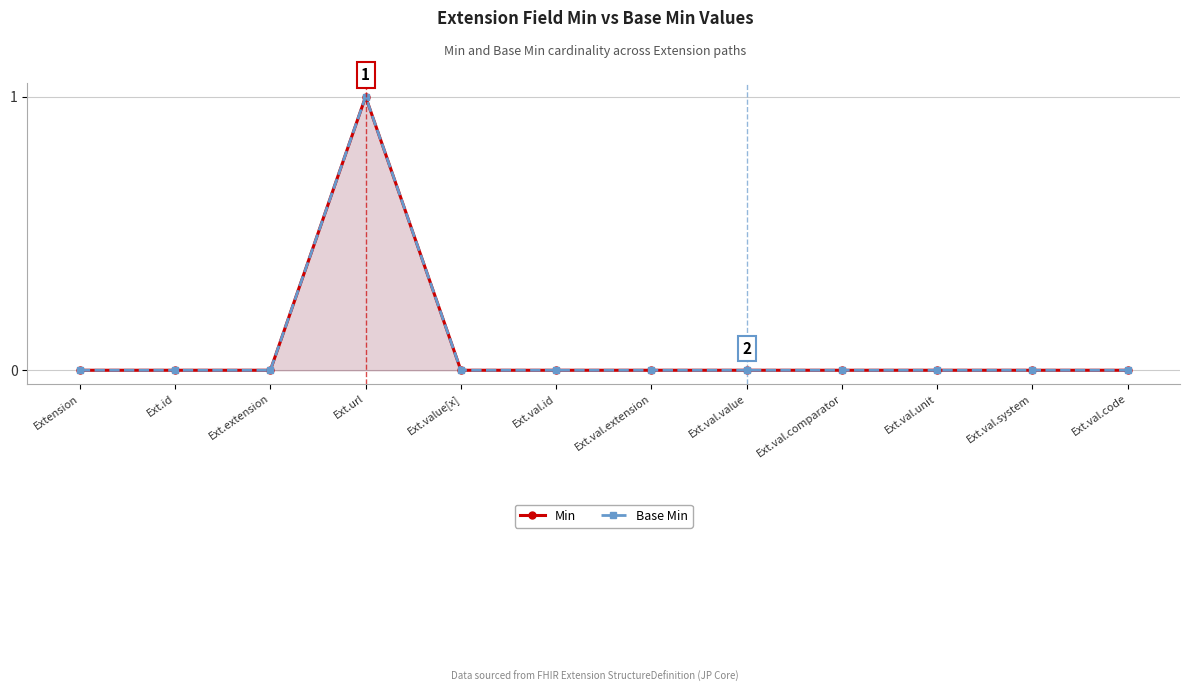

What is the highest value of the Min series?

1